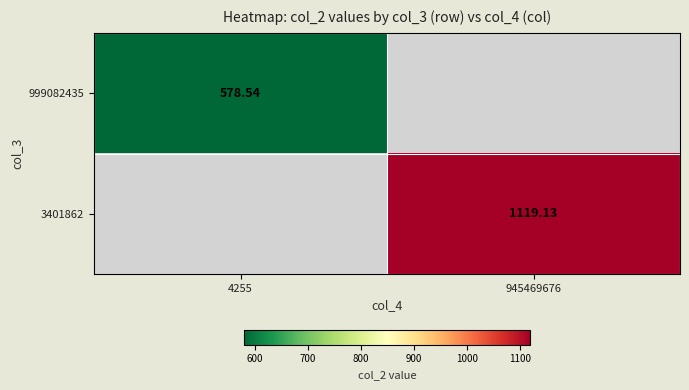

Is the value of 999082435 at 4255 greater than the value of 3401862 at 945469676?

No